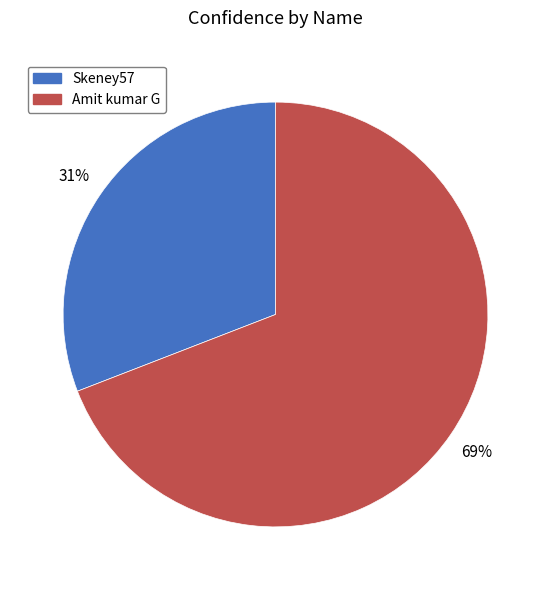

True or false: Amit kumar G accounts for 69% of the total.

True